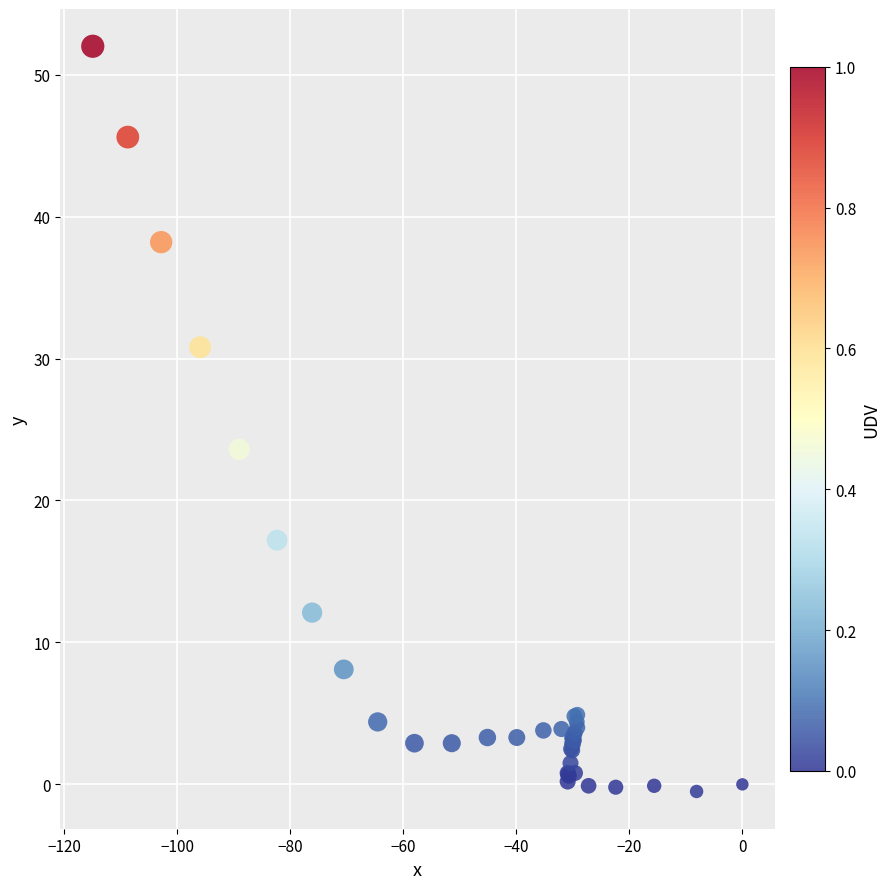

What Y value in the scatter plot is closest to 25?

23.6